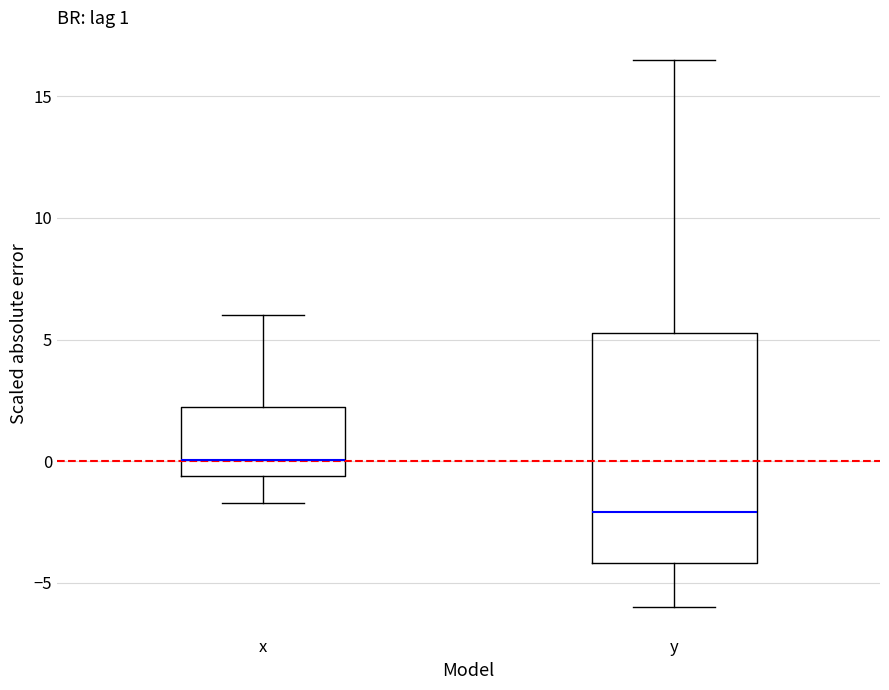

Which box has the lowest median line?

y